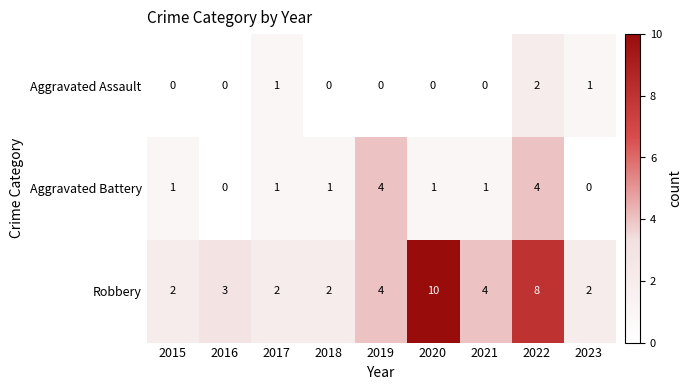

Is it true that Aggravated Assault equals 1 at 2023?

True